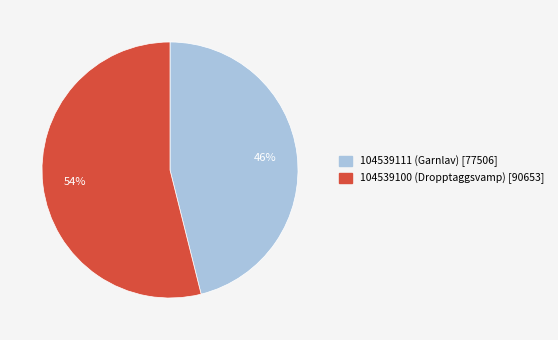

To the nearest percent, what percentage of the pie is 104539100 (Dropptaggsvamp) [90653]?

54%